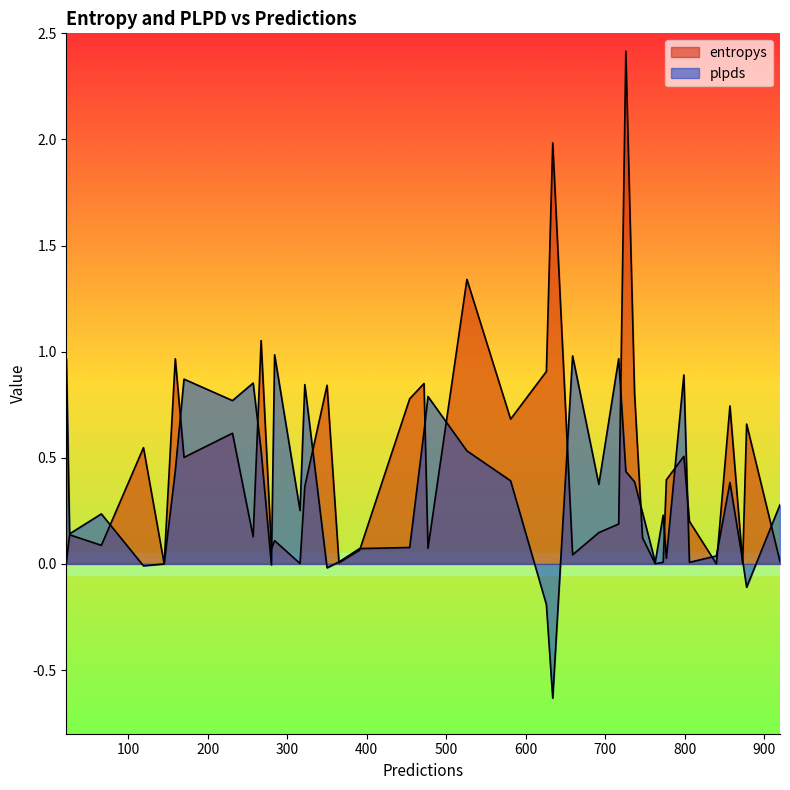

At which category is the sum across all series the highest?

726